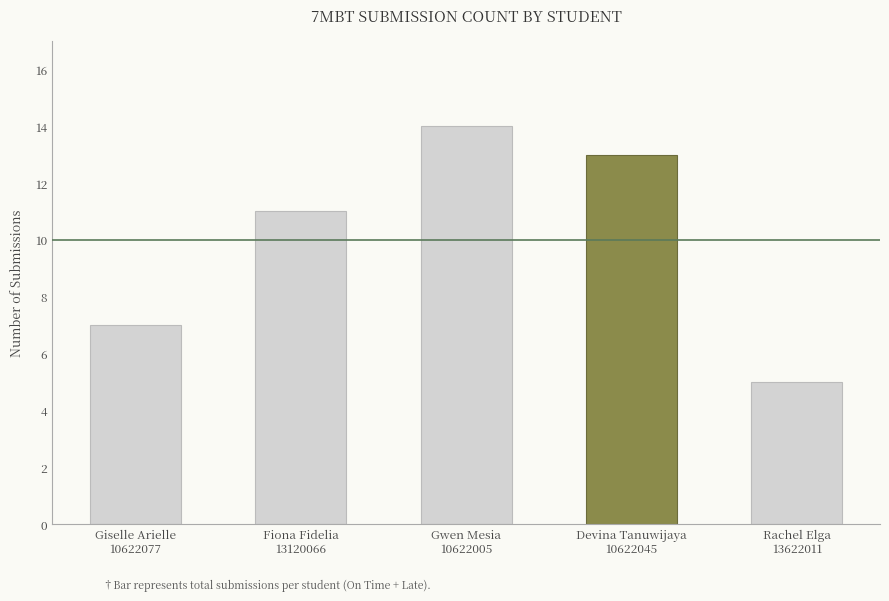

What is the minimum value shown in the chart?

5